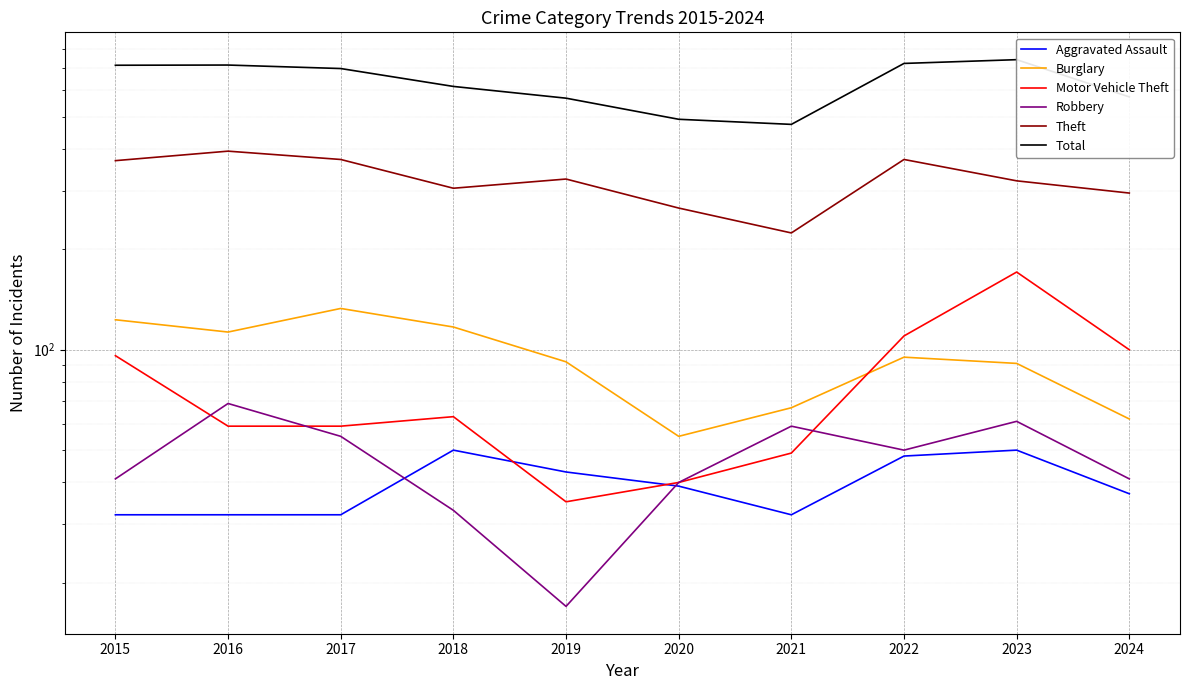

Which series has the widest spread of values?

Total